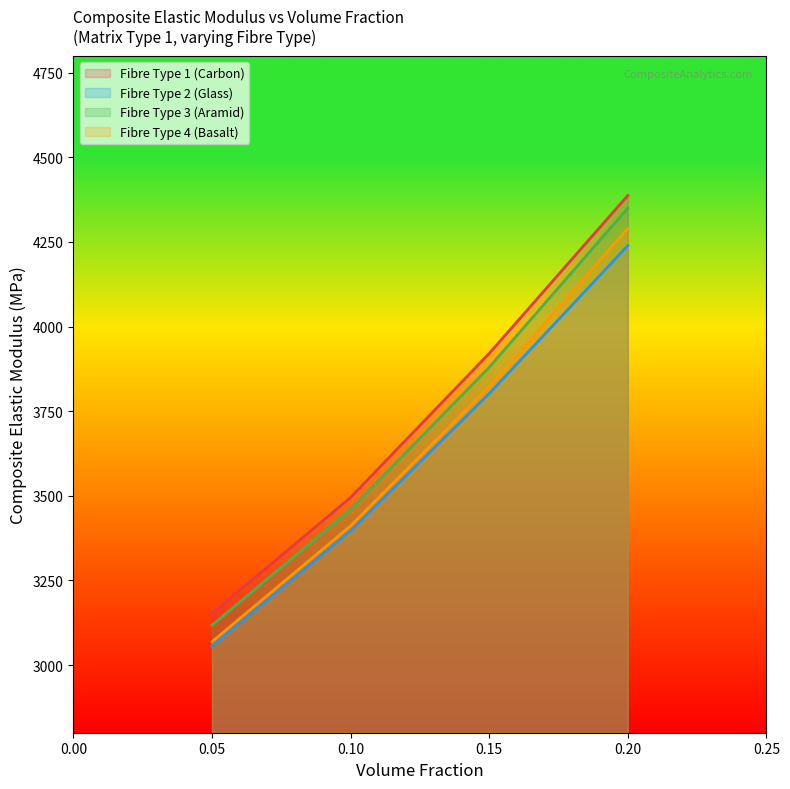

What is the smallest value displayed?

3056.2